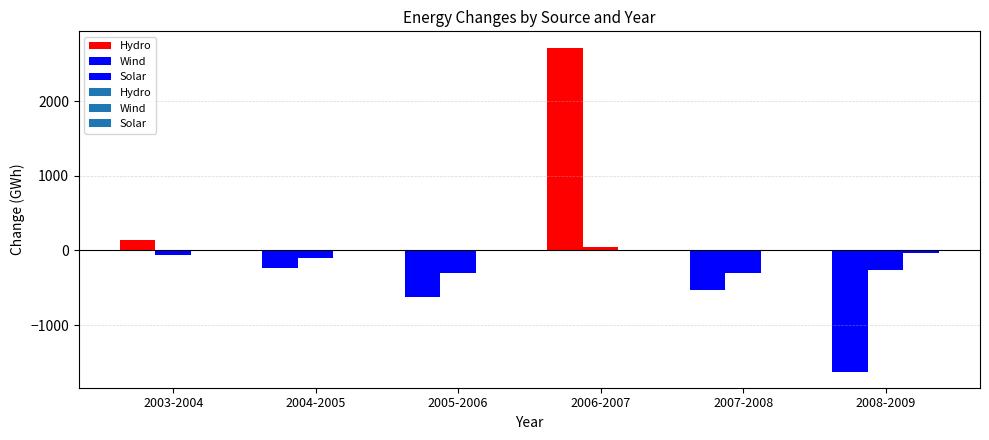

How many values in the Solar series are below 0?

3